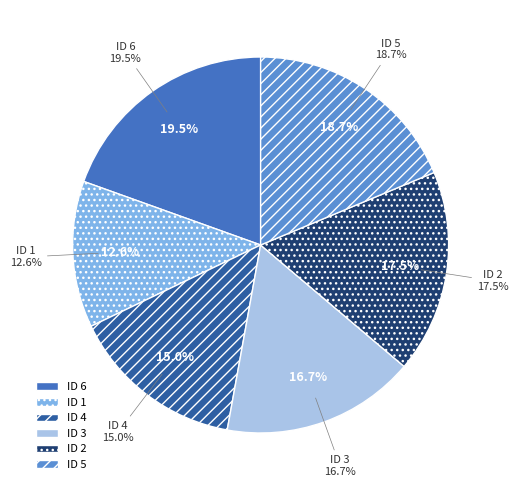

What is the ratio of the value at 3 to the value at 5?

0.9